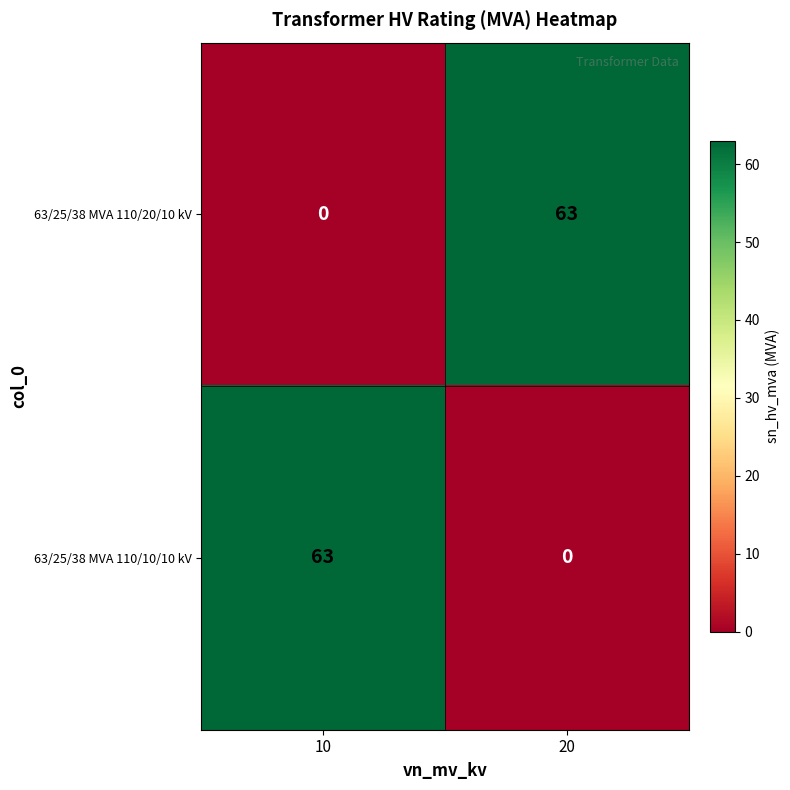

What is the difference between the 63/25/38 MVA 110/20/10 kV values at 10 and 20?

63